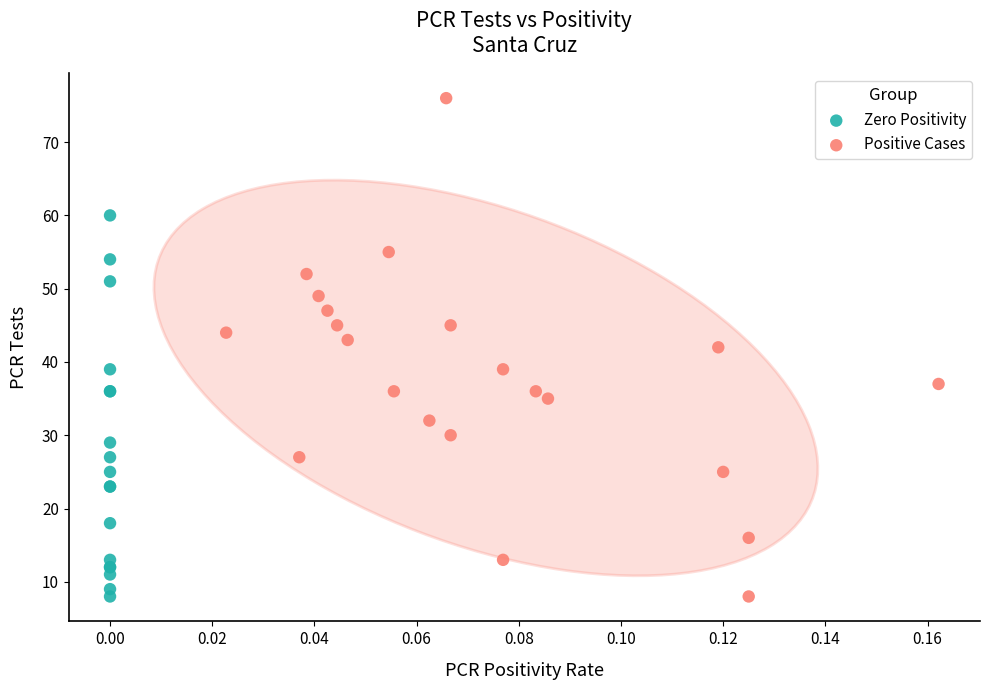

Which series contains the highest Y value?

Positive Cases